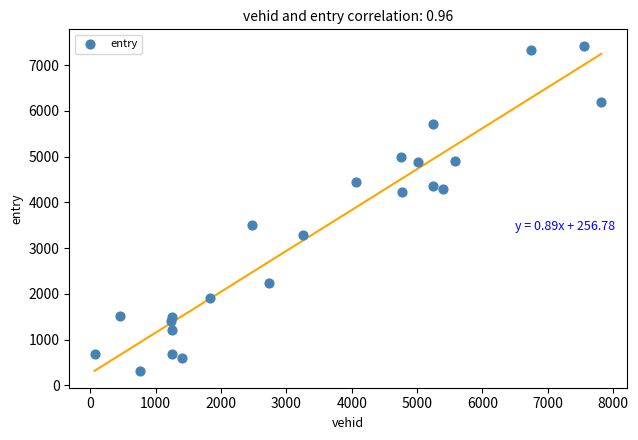

What is the range of X values (max minus min)?

7750.0